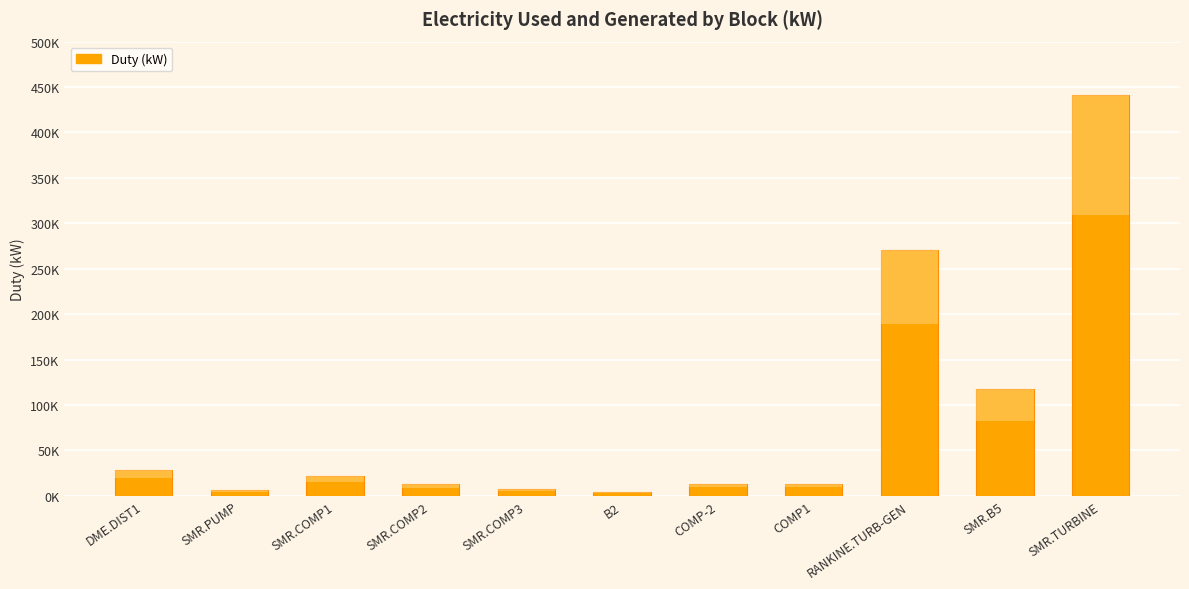

Read the value at SMR.COMP3.

7328.0